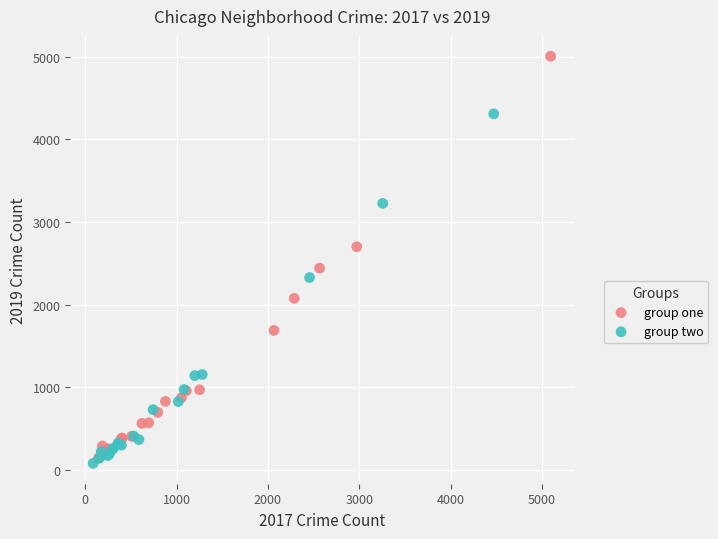

Which series reaches the maximum Y coordinate?

group one